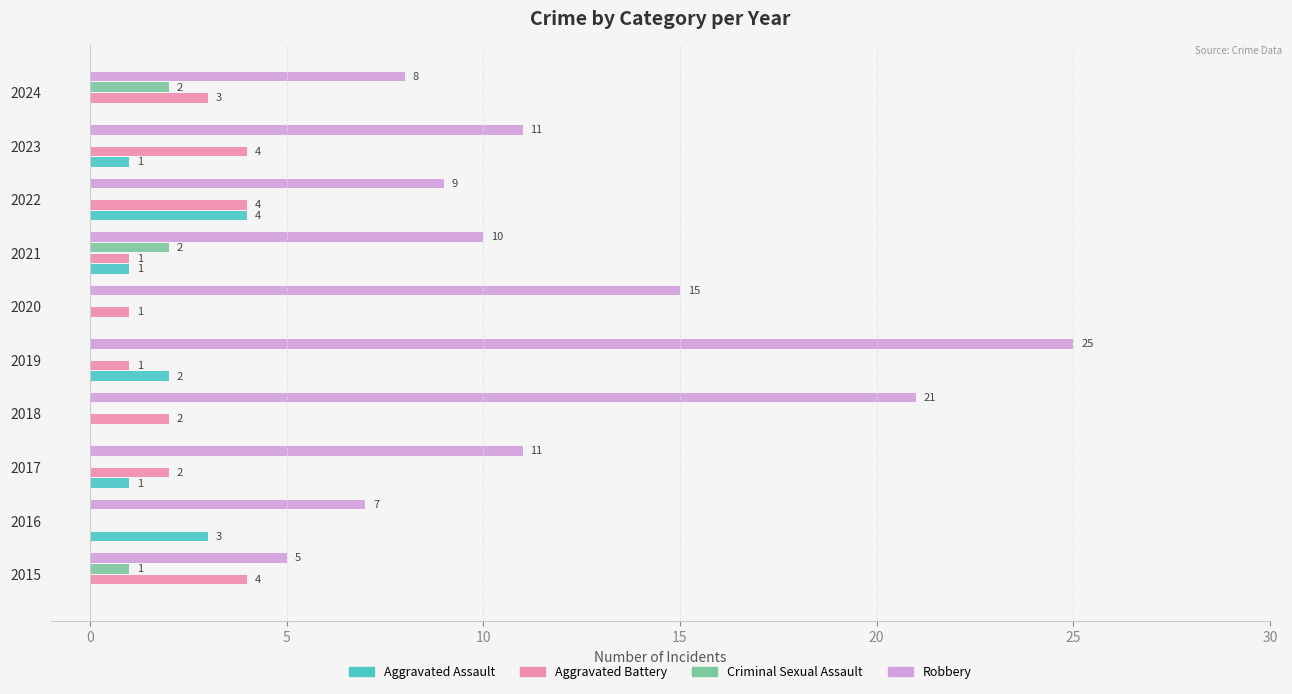

Between 2018 and 2023, which series saw the biggest shift?

Robbery